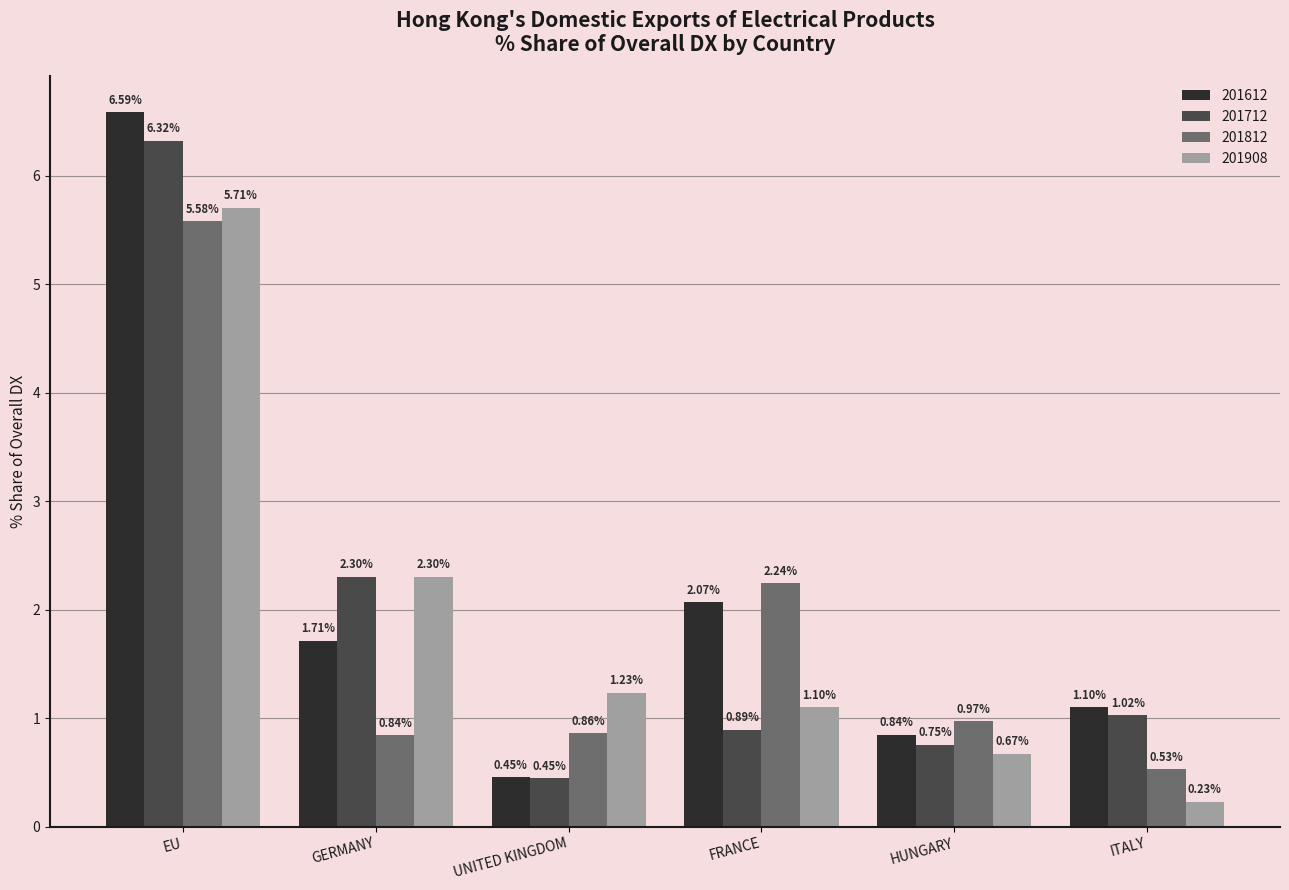

Are the bars horizontal?

No